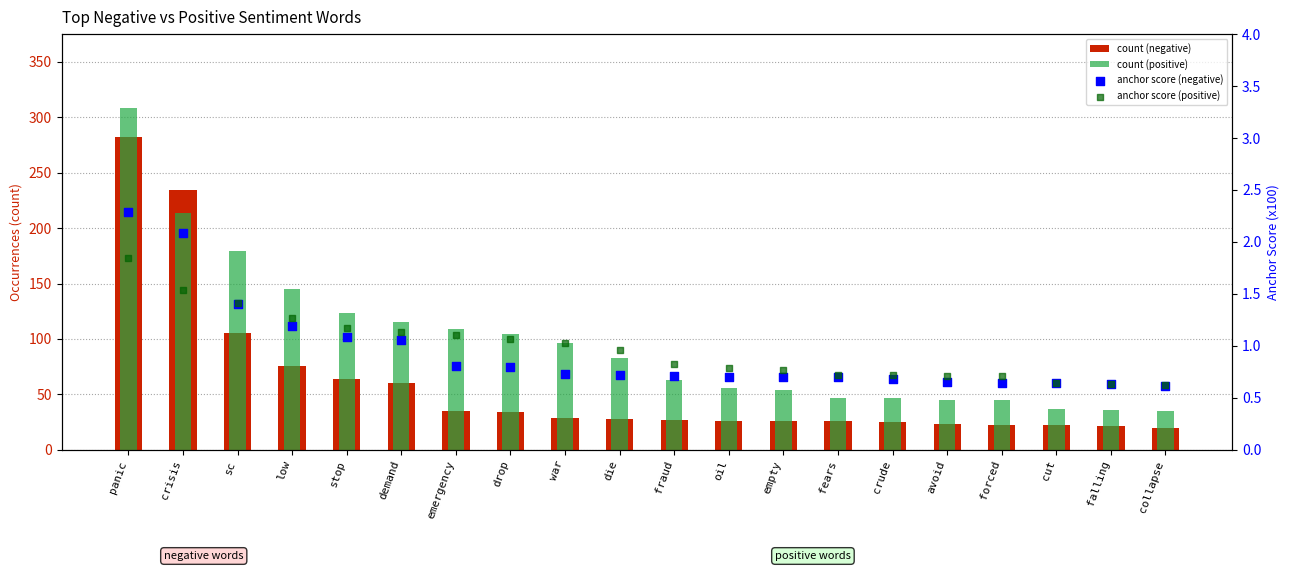

Which series contains the lowest Y value?

anchor score (negative)